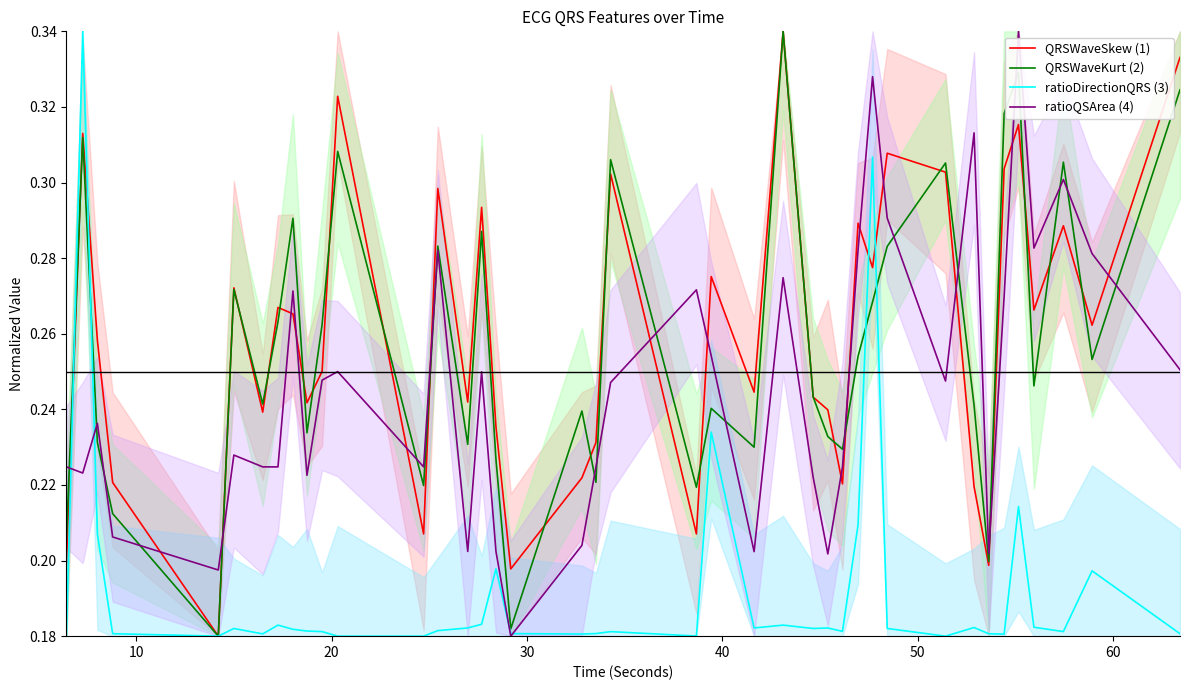

What is the value of the ratioDirectionQRS (3) point at the 36th from the left?

0.2